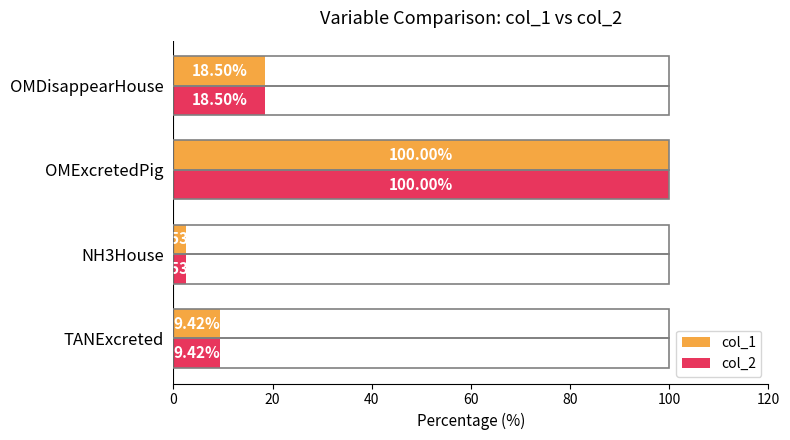

What is the difference between the second highest and second lowest values in the col_2 series?

9.1